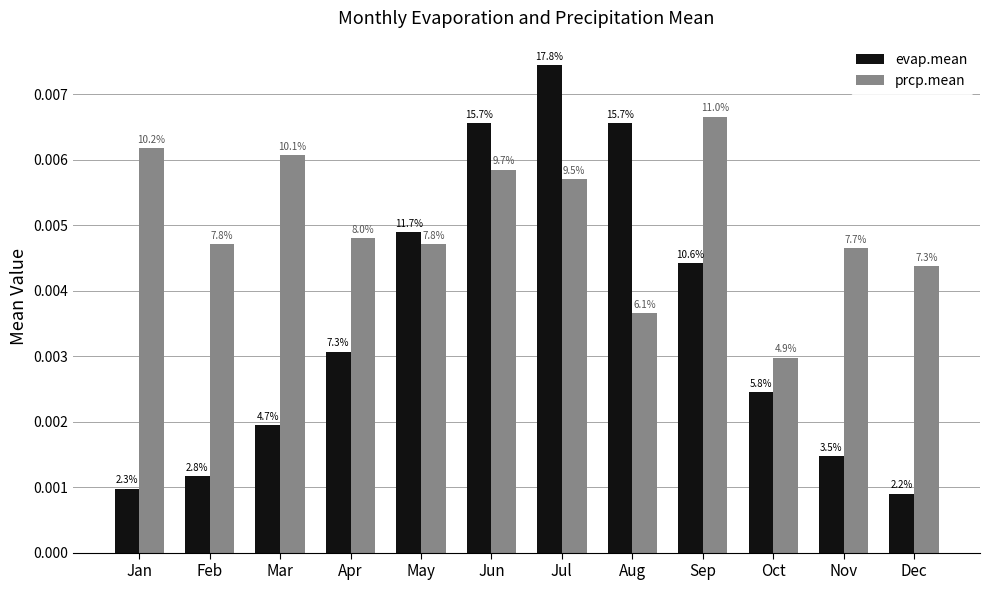

How many groups of bars are there?

12